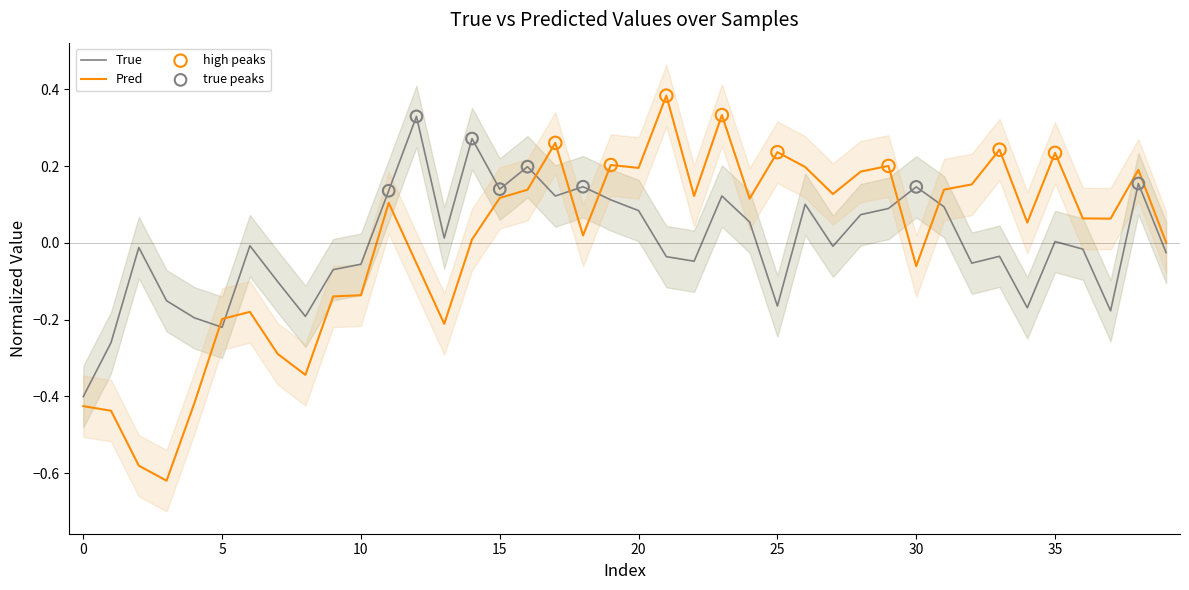

Which series contains the highest Y value?

Pred